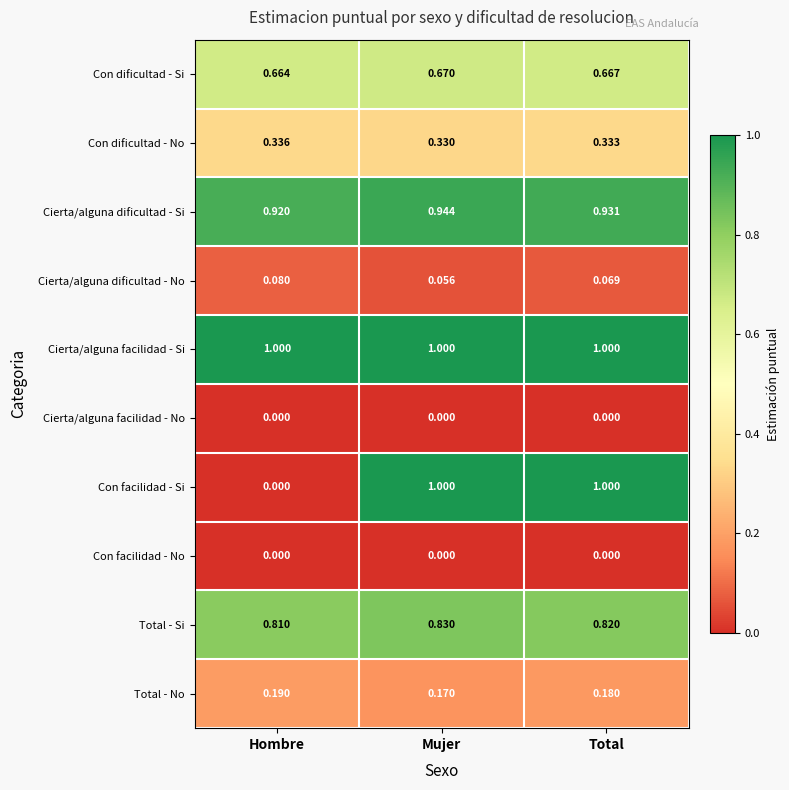

Which series has the largest total across all categories?

Cierta/alguna facilidad - Si